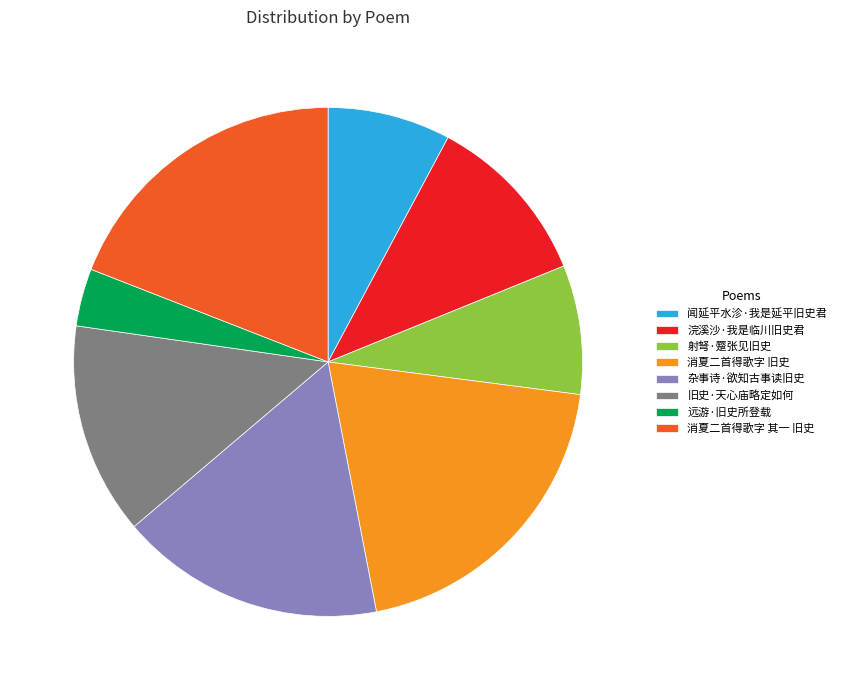

Which has a higher value, 浣溪沙·我是临川旧史君 or 消夏二首得歌字 旧史?

消夏二首得歌字 旧史